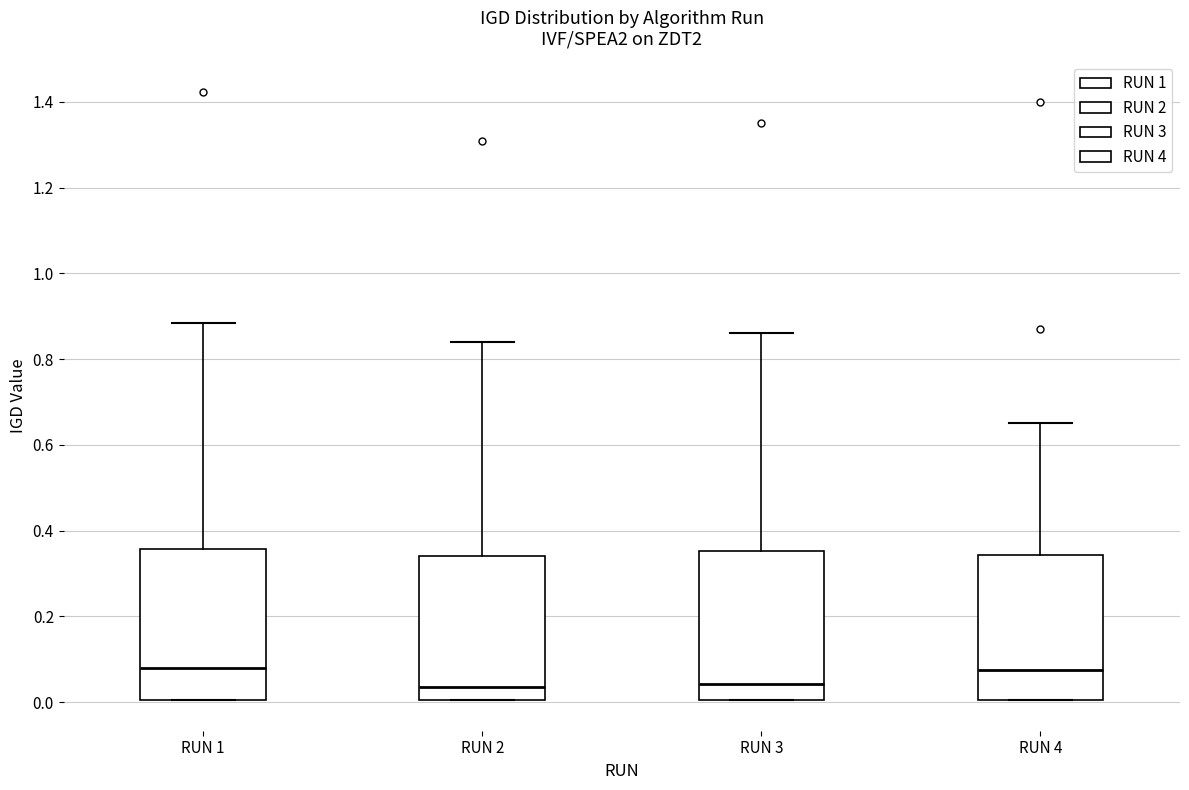

Reading left to right, transcribe this box plot: for each box, give where its median line is, the range the box spans, and where its two whiskers end, as read against the y-axis. The values are not printed on the chart, so give them approximately, as read against the axis.

RUN 1: median 0.08, box 0.00 to 0.36, whiskers 0.00 to 0.88
RUN 2: median 0.04, box 0.00 to 0.34, whiskers 0.00 to 0.84
RUN 3: median 0.04, box 0.00 to 0.36, whiskers 0.00 to 0.86
RUN 4: median 0.08, box 0.00 to 0.34, whiskers 0.00 to 0.66